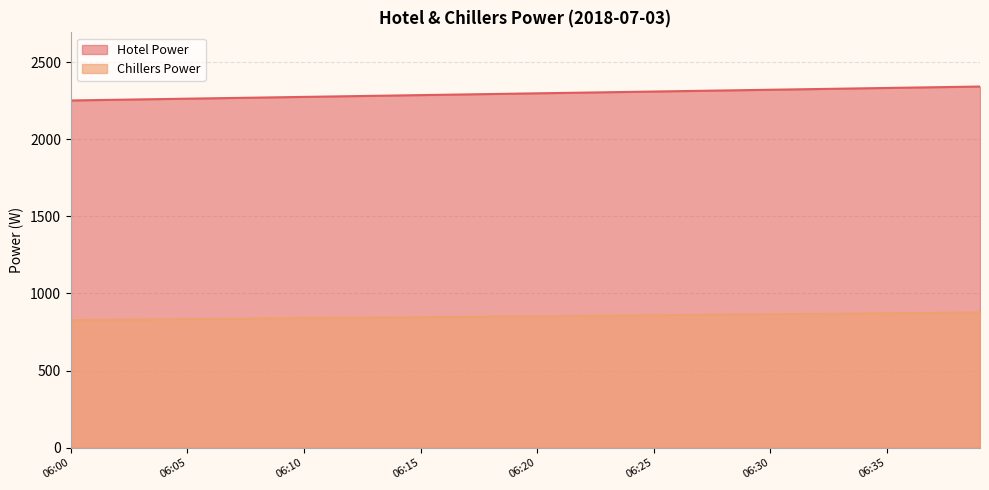

Is it true that Chillers Power equals 369.1 at 06:09?

False